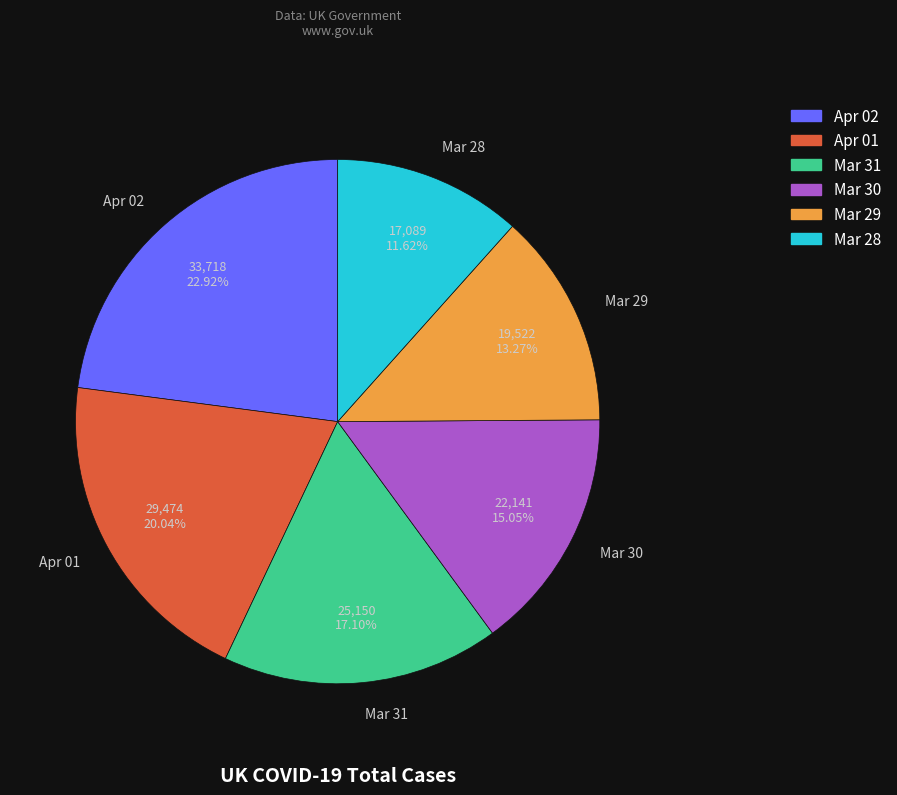

Count the number of slices in the pie.

6